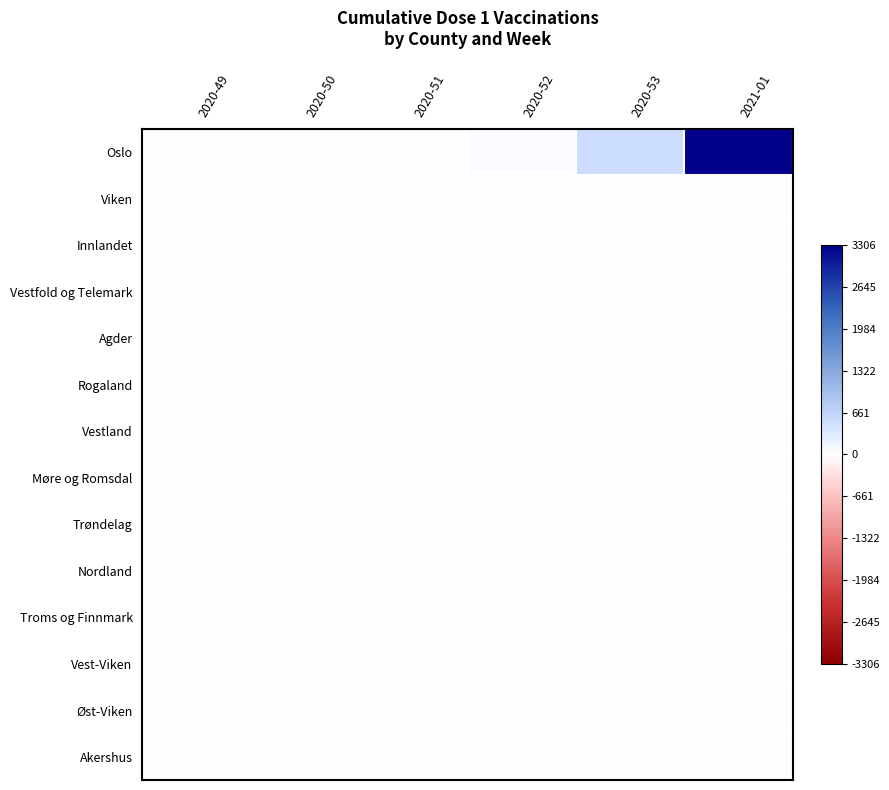

How many series are shown in this chart?

14